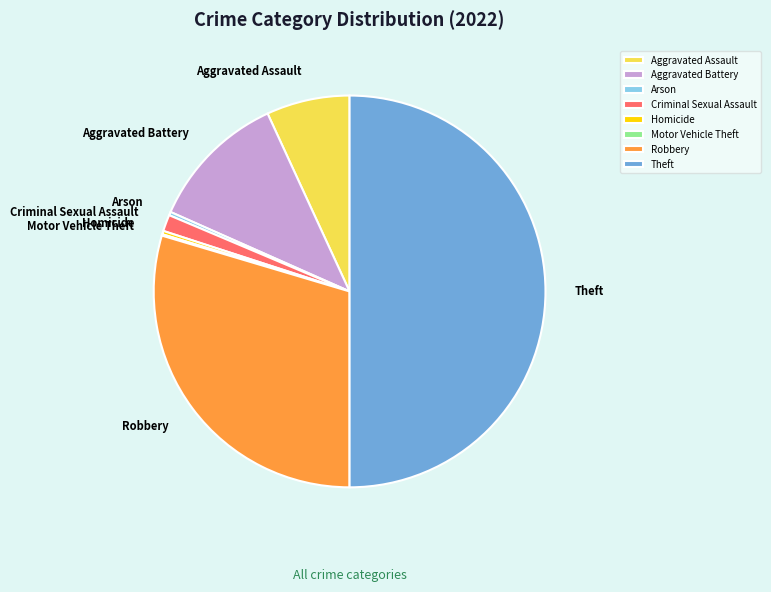

Combined, do Aggravated Assault and Robbery account for over 50%?

No